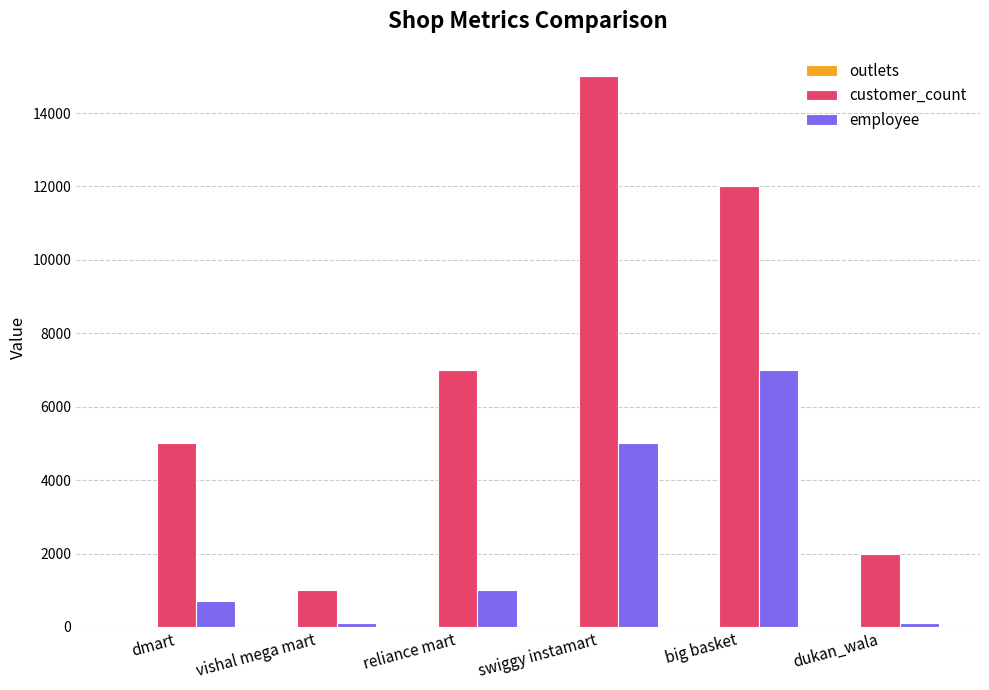

The customer_count series shows 8267 at swiggy instamart. True or false?

False